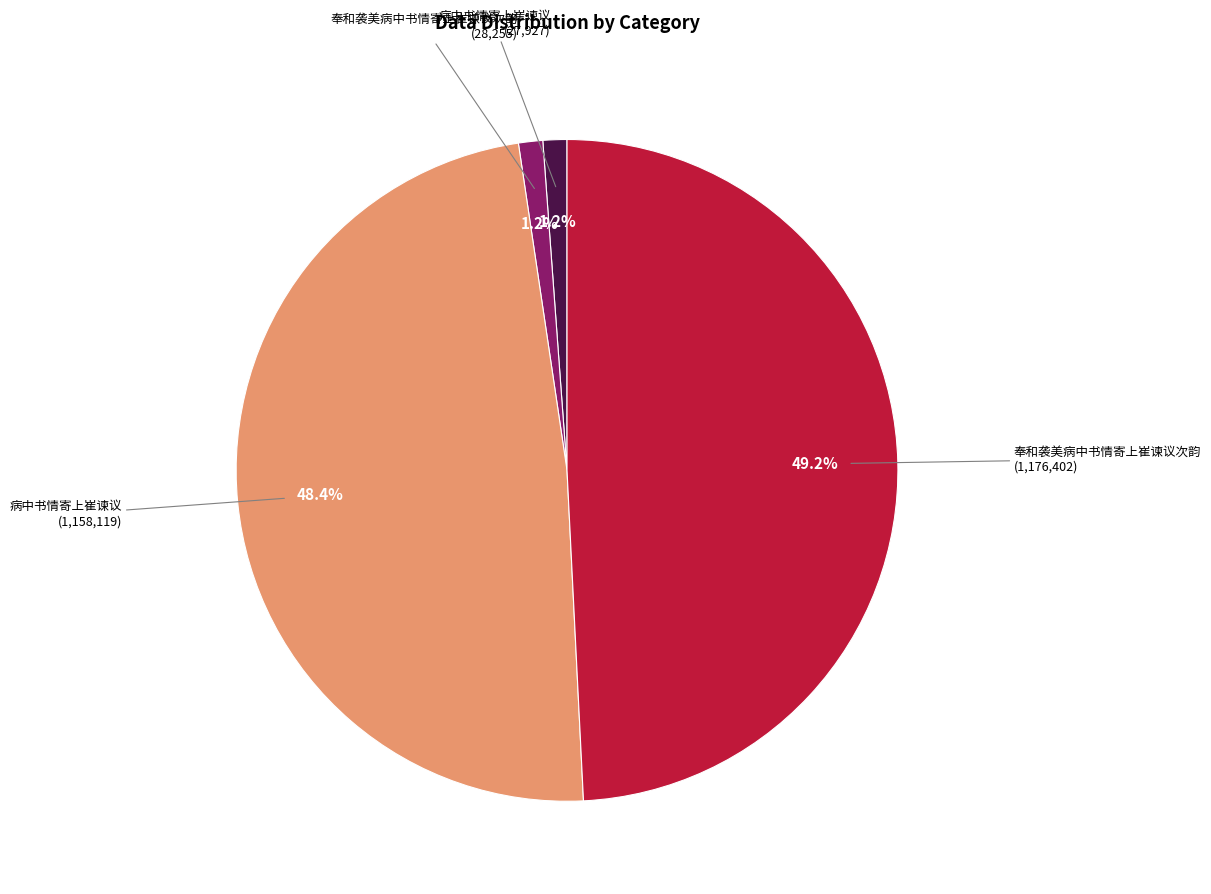

Is there a majority slice in this chart?

No